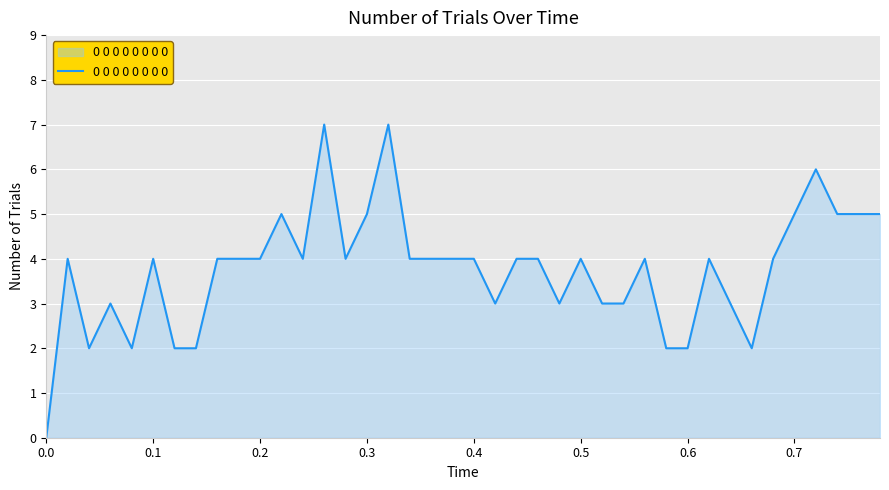

What is the difference between the maximum and minimum values?

7